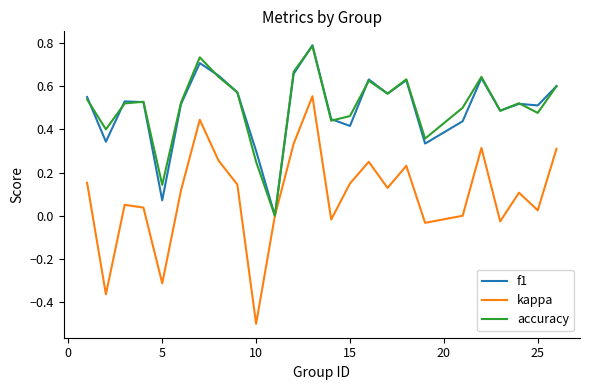

What is the smallest value displayed?

-0.5